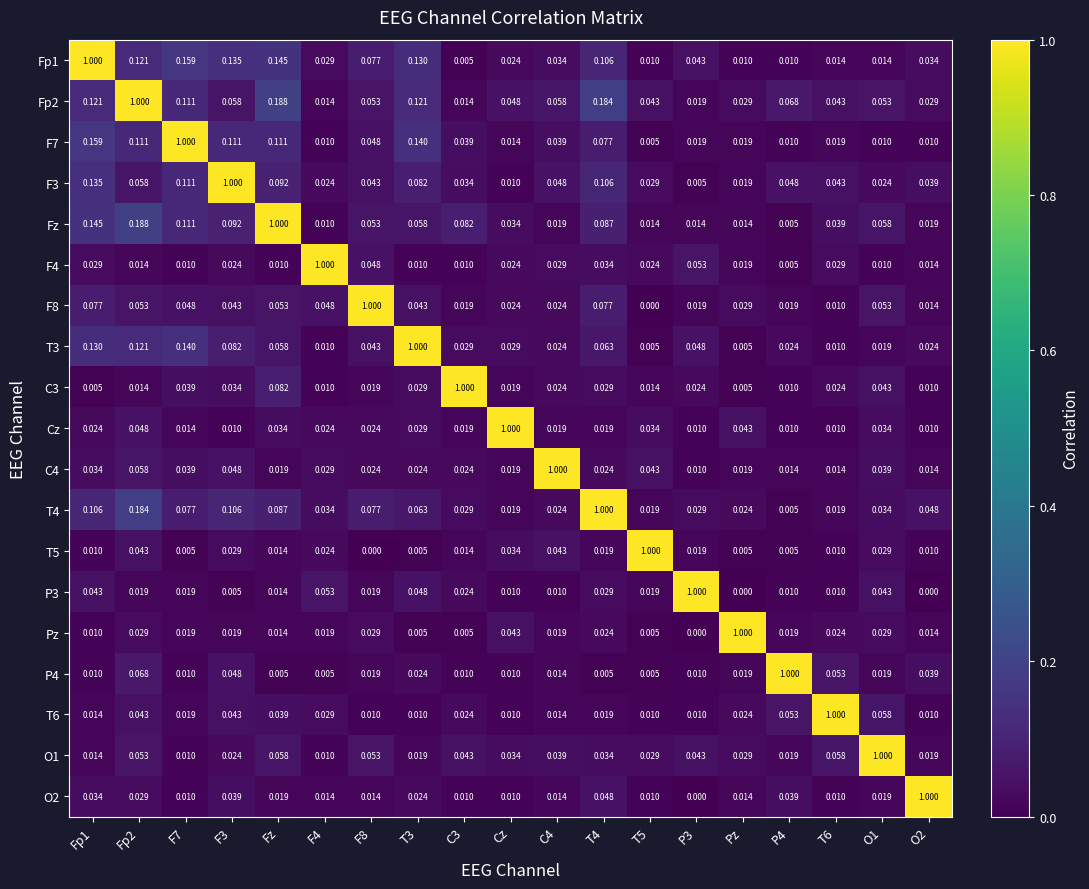

Reading left to right, list all the values displayed in this chart.

Fp1: Fp1=1.0	Fp2=0.1	F7=0.2	F3=0.1	Fz=0.1	F4=0.0	F8=0.1	T3=0.1	C3=0.0	Cz=0.0	C4=0.0	T4=0.1	T5=0.0	P3=0.0	Pz=0.0	P4=0.0	T6=0.0	O1=0.0	O2=0.0
Fp2: Fp1=0.1	Fp2=1.0	F7=0.1	F3=0.1	Fz=0.2	F4=0.0	F8=0.1	T3=0.1	C3=0.0	Cz=0.0	C4=0.1	T4=0.2	T5=0.0	P3=0.0	Pz=0.0	P4=0.1	T6=0.0	O1=0.1	O2=0.0
F7: Fp1=0.2	Fp2=0.1	F7=1.0	F3=0.1	Fz=0.1	F4=0.0	F8=0.0	T3=0.1	C3=0.0	Cz=0.0	C4=0.0	T4=0.1	T5=0.0	P3=0.0	Pz=0.0	P4=0.0	T6=0.0	O1=0.0	O2=0.0
F3: Fp1=0.1	Fp2=0.1	F7=0.1	F3=1.0	Fz=0.1	F4=0.0	F8=0.0	T3=0.1	C3=0.0	Cz=0.0	C4=0.0	T4=0.1	T5=0.0	P3=0.0	Pz=0.0	P4=0.0	T6=0.0	O1=0.0	O2=0.0
Fz: Fp1=0.1	Fp2=0.2	F7=0.1	F3=0.1	Fz=1.0	F4=0.0	F8=0.1	T3=0.1	C3=0.1	Cz=0.0	C4=0.0	T4=0.1	T5=0.0	P3=0.0	Pz=0.0	P4=0.0	T6=0.0	O1=0.1	O2=0.0
F4: Fp1=0.0	Fp2=0.0	F7=0.0	F3=0.0	Fz=0.0	F4=1.0	F8=0.0	T3=0.0	C3=0.0	Cz=0.0	C4=0.0	T4=0.0	T5=0.0	P3=0.1	Pz=0.0	P4=0.0	T6=0.0	O1=0.0	O2=0.0
F8: Fp1=0.1	Fp2=0.1	F7=0.0	F3=0.0	Fz=0.1	F4=0.0	F8=1.0	T3=0.0	C3=0.0	Cz=0.0	C4=0.0	T4=0.1	T5=0.0	P3=0.0	Pz=0.0	P4=0.0	T6=0.0	O1=0.1	O2=0.0
T3: Fp1=0.1	Fp2=0.1	F7=0.1	F3=0.1	Fz=0.1	F4=0.0	F8=0.0	T3=1.0	C3=0.0	Cz=0.0	C4=0.0	T4=0.1	T5=0.0	P3=0.0	Pz=0.0	P4=0.0	T6=0.0	O1=0.0	O2=0.0
C3: Fp1=0.0	Fp2=0.0	F7=0.0	F3=0.0	Fz=0.1	F4=0.0	F8=0.0	T3=0.0	C3=1.0	Cz=0.0	C4=0.0	T4=0.0	T5=0.0	P3=0.0	Pz=0.0	P4=0.0	T6=0.0	O1=0.0	O2=0.0
Cz: Fp1=0.0	Fp2=0.0	F7=0.0	F3=0.0	Fz=0.0	F4=0.0	F8=0.0	T3=0.0	C3=0.0	Cz=1.0	C4=0.0	T4=0.0	T5=0.0	P3=0.0	Pz=0.0	P4=0.0	T6=0.0	O1=0.0	O2=0.0
C4: Fp1=0.0	Fp2=0.1	F7=0.0	F3=0.0	Fz=0.0	F4=0.0	F8=0.0	T3=0.0	C3=0.0	Cz=0.0	C4=1.0	T4=0.0	T5=0.0	P3=0.0	Pz=0.0	P4=0.0	T6=0.0	O1=0.0	O2=0.0
T4: Fp1=0.1	Fp2=0.2	F7=0.1	F3=0.1	Fz=0.1	F4=0.0	F8=0.1	T3=0.1	C3=0.0	Cz=0.0	C4=0.0	T4=1.0	T5=0.0	P3=0.0	Pz=0.0	P4=0.0	T6=0.0	O1=0.0	O2=0.0
T5: Fp1=0.0	Fp2=0.0	F7=0.0	F3=0.0	Fz=0.0	F4=0.0	F8=0.0	T3=0.0	C3=0.0	Cz=0.0	C4=0.0	T4=0.0	T5=1.0	P3=0.0	Pz=0.0	P4=0.0	T6=0.0	O1=0.0	O2=0.0
P3: Fp1=0.0	Fp2=0.0	F7=0.0	F3=0.0	Fz=0.0	F4=0.1	F8=0.0	T3=0.0	C3=0.0	Cz=0.0	C4=0.0	T4=0.0	T5=0.0	P3=1.0	Pz=0.0	P4=0.0	T6=0.0	O1=0.0	O2=0.0
Pz: Fp1=0.0	Fp2=0.0	F7=0.0	F3=0.0	Fz=0.0	F4=0.0	F8=0.0	T3=0.0	C3=0.0	Cz=0.0	C4=0.0	T4=0.0	T5=0.0	P3=0.0	Pz=1.0	P4=0.0	T6=0.0	O1=0.0	O2=0.0
P4: Fp1=0.0	Fp2=0.1	F7=0.0	F3=0.0	Fz=0.0	F4=0.0	F8=0.0	T3=0.0	C3=0.0	Cz=0.0	C4=0.0	T4=0.0	T5=0.0	P3=0.0	Pz=0.0	P4=1.0	T6=0.1	O1=0.0	O2=0.0
T6: Fp1=0.0	Fp2=0.0	F7=0.0	F3=0.0	Fz=0.0	F4=0.0	F8=0.0	T3=0.0	C3=0.0	Cz=0.0	C4=0.0	T4=0.0	T5=0.0	P3=0.0	Pz=0.0	P4=0.1	T6=1.0	O1=0.1	O2=0.0
O1: Fp1=0.0	Fp2=0.1	F7=0.0	F3=0.0	Fz=0.1	F4=0.0	F8=0.1	T3=0.0	C3=0.0	Cz=0.0	C4=0.0	T4=0.0	T5=0.0	P3=0.0	Pz=0.0	P4=0.0	T6=0.1	O1=1.0	O2=0.0
O2: Fp1=0.0	Fp2=0.0	F7=0.0	F3=0.0	Fz=0.0	F4=0.0	F8=0.0	T3=0.0	C3=0.0	Cz=0.0	C4=0.0	T4=0.0	T5=0.0	P3=0.0	Pz=0.0	P4=0.0	T6=0.0	O1=0.0	O2=1.0